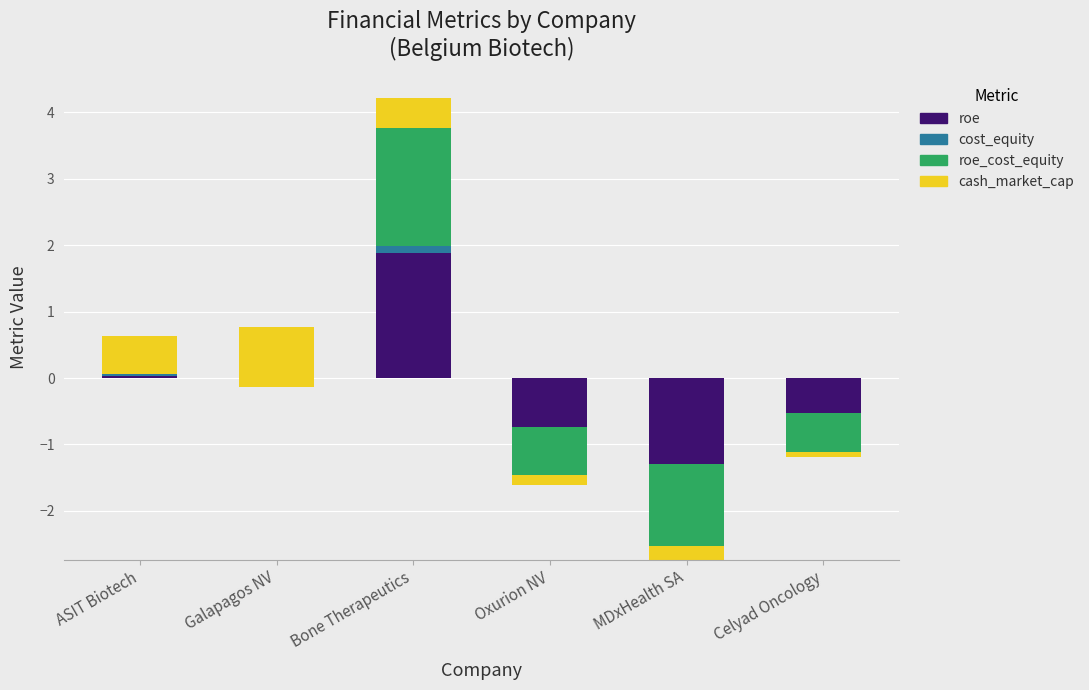

How many categories are shown in the chart?

6